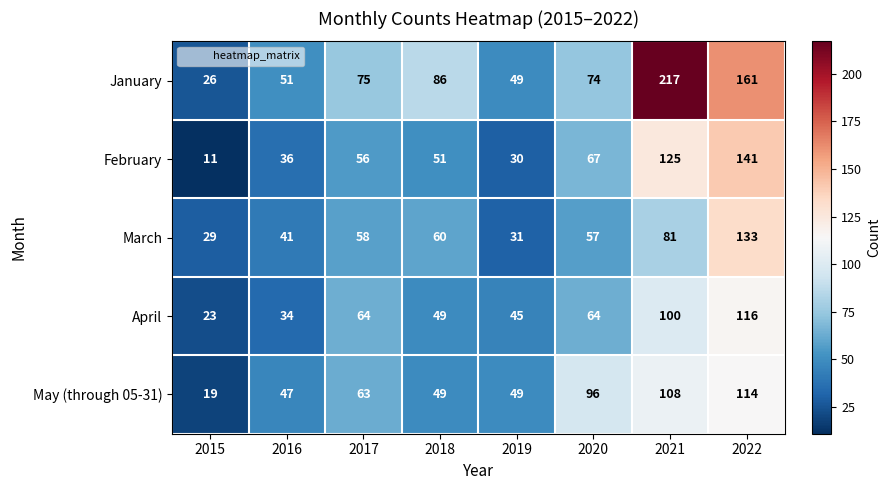

Rank the series by their maximum value, from highest to lowest.

January, February, March, April, May (through 05-31)